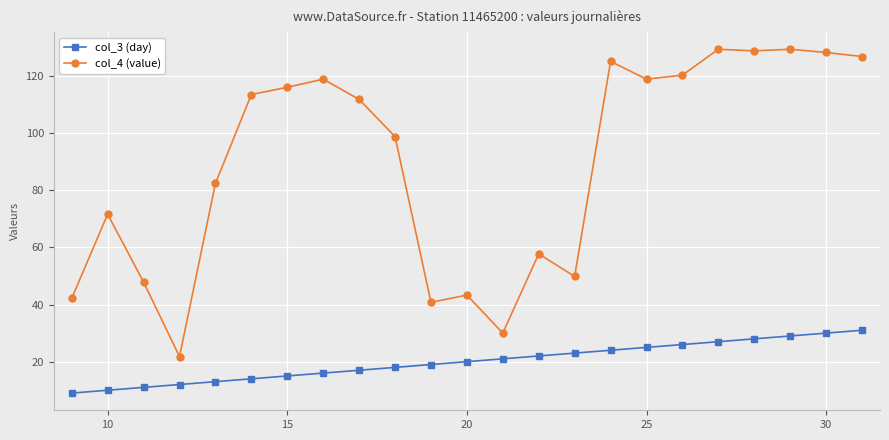

True or false: col_4 (value) and col_3 (day) intersect in this chart.

False